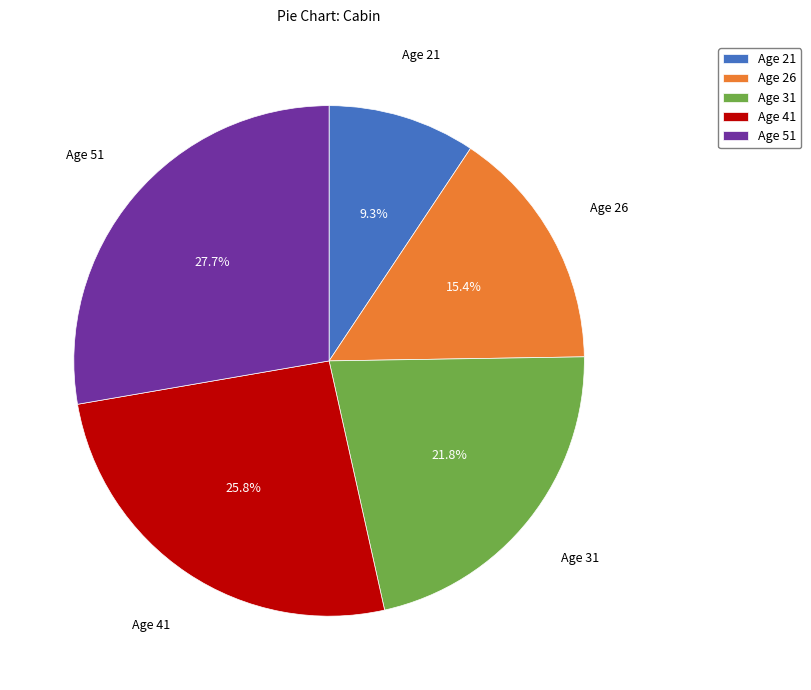

What percentage do Age 31 and Age 51 together represent?

49.5%